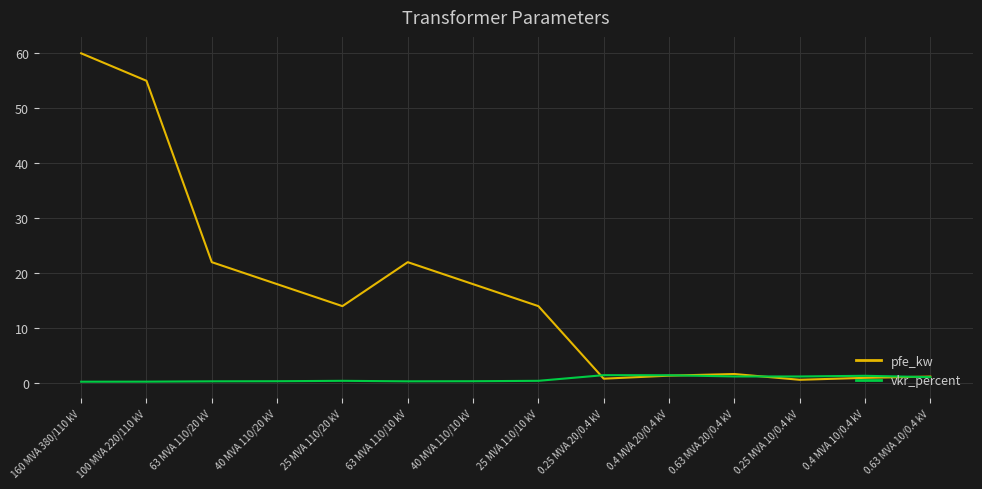

Between 40 MVA 110/10 kV and 0.4 MVA 20/0.4 kV, which series saw the biggest shift?

pfe_kw